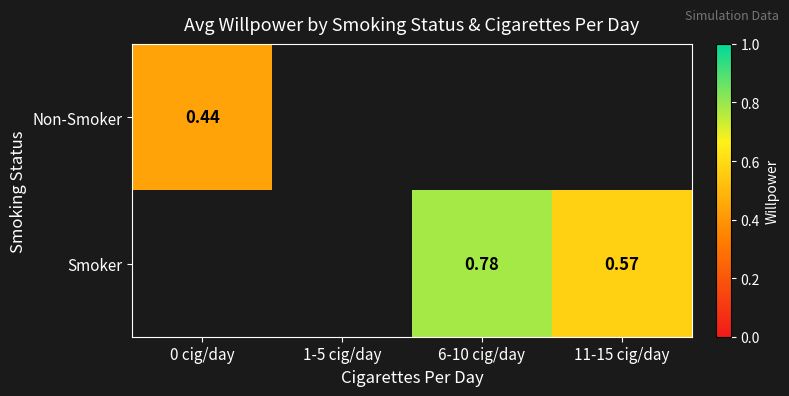

Which has a higher value, 1-5 cig/day or 11-15 cig/day?

11-15 cig/day